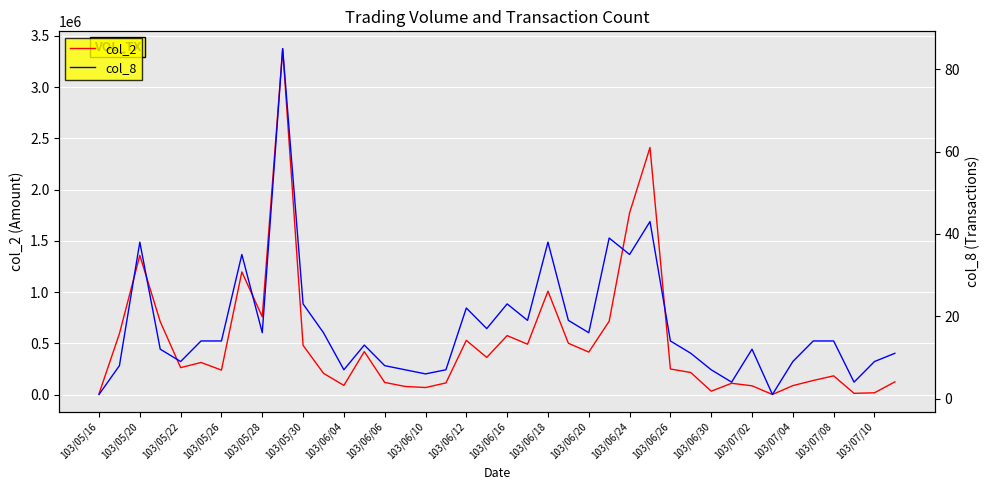

Reading left to right, transcribe all the data shown in this chart.

col_2: 9500	595520	1358460	712980	264400	314860	240550	1197450	759990	3374140	481700	209420	91060	420810	120130	81090	70620	115390	530260	364080	576760	492740	1009810	502270	416110	716640	1772420	2410160	251480	216840	34790	112080	87310	2850	89090	139320	184400	14150	19200	126000
col_8: 1	8	38	12	9	14	14	35	16	85	23	16	7	13	8	7	6	7	22	17	23	19	38	19	16	39	35	43	14	11	7	4	12	1	9	14	14	4	9	11